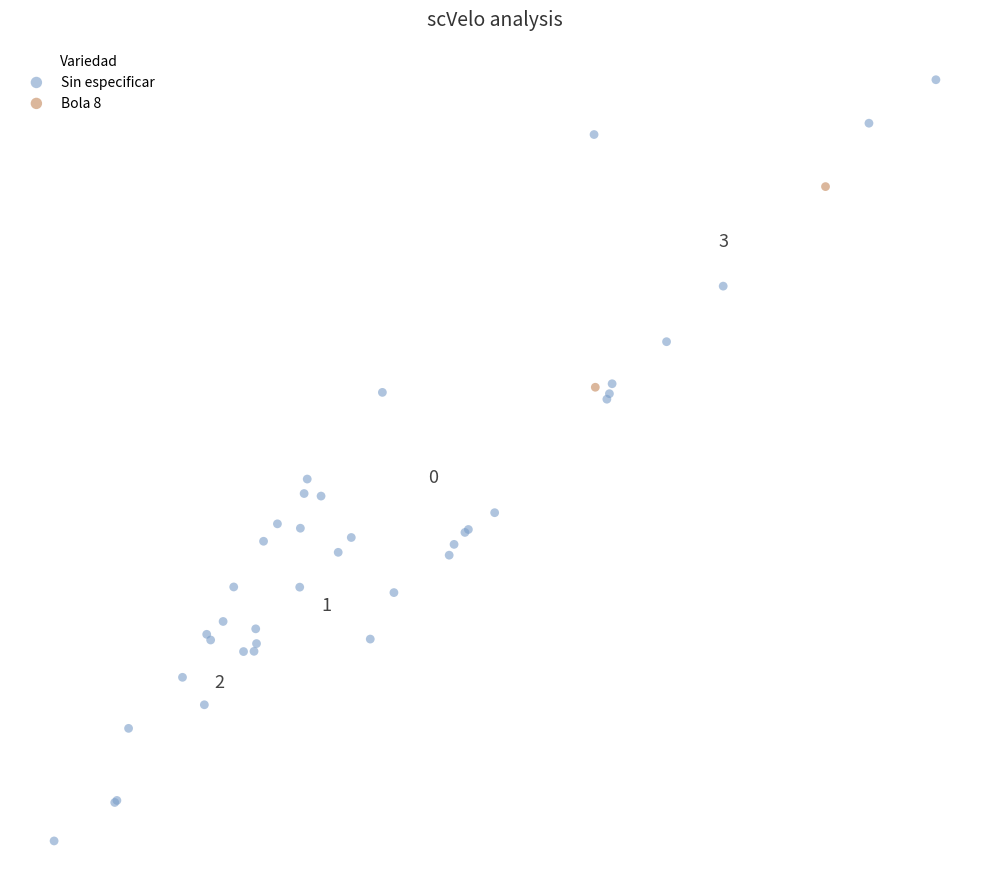

What are all the series names shown in the legend?

Sin especificar, Bola 8